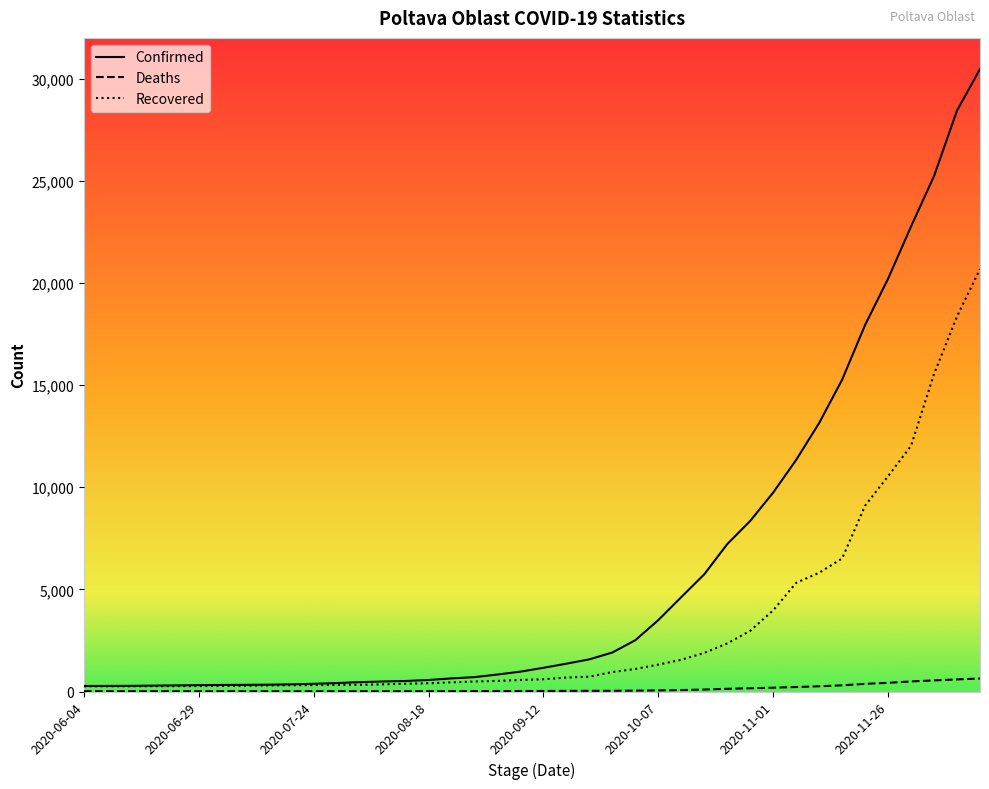

What is the maximum value shown in the chart?

30466